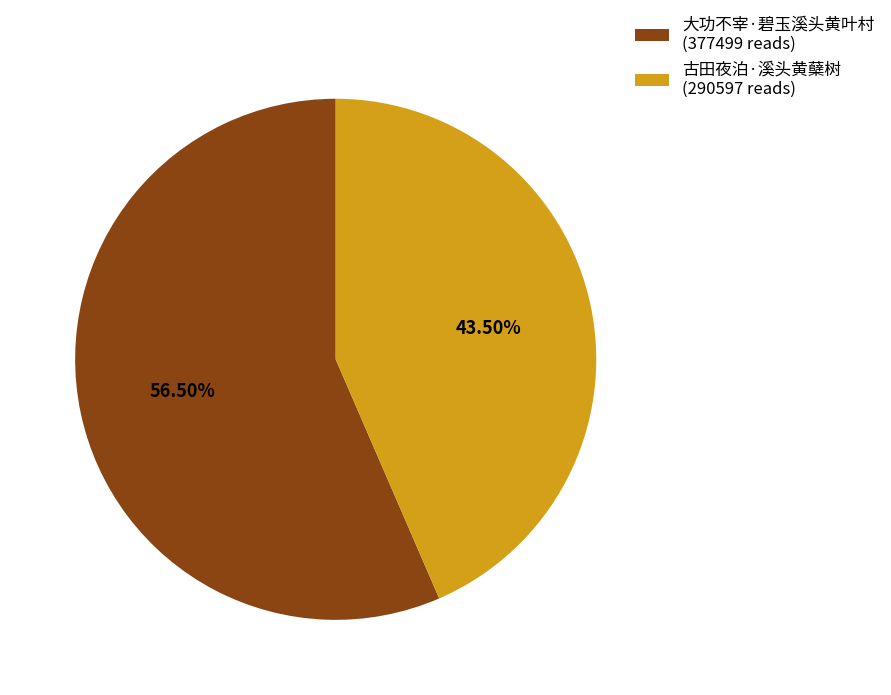

How many segments does this pie chart have?

2